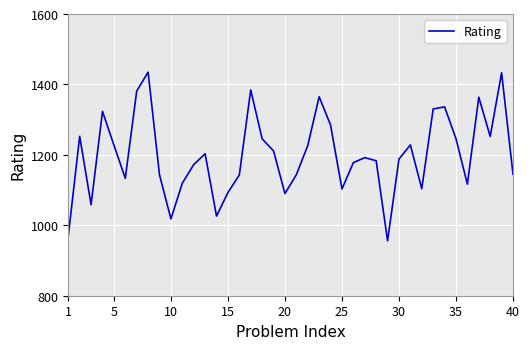

What is the maximum value shown in the chart?

1434.9